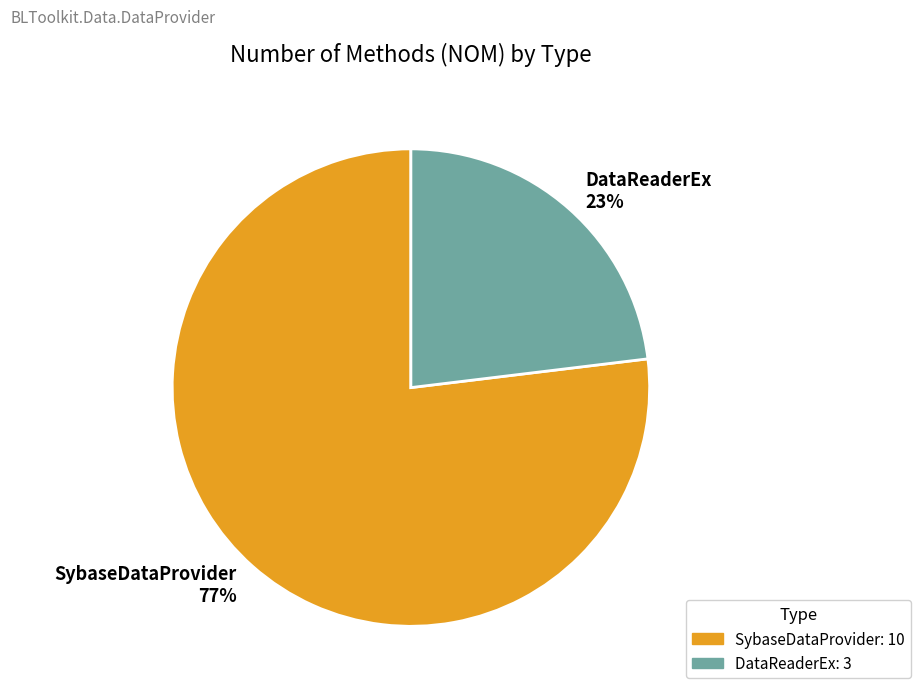

Which has a higher value, DataReaderEx or SybaseDataProvider?

SybaseDataProvider